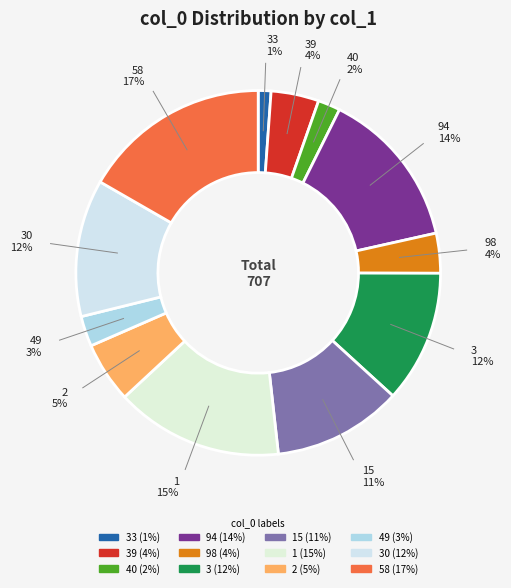

Does 2 account for over 50% of the chart?

No